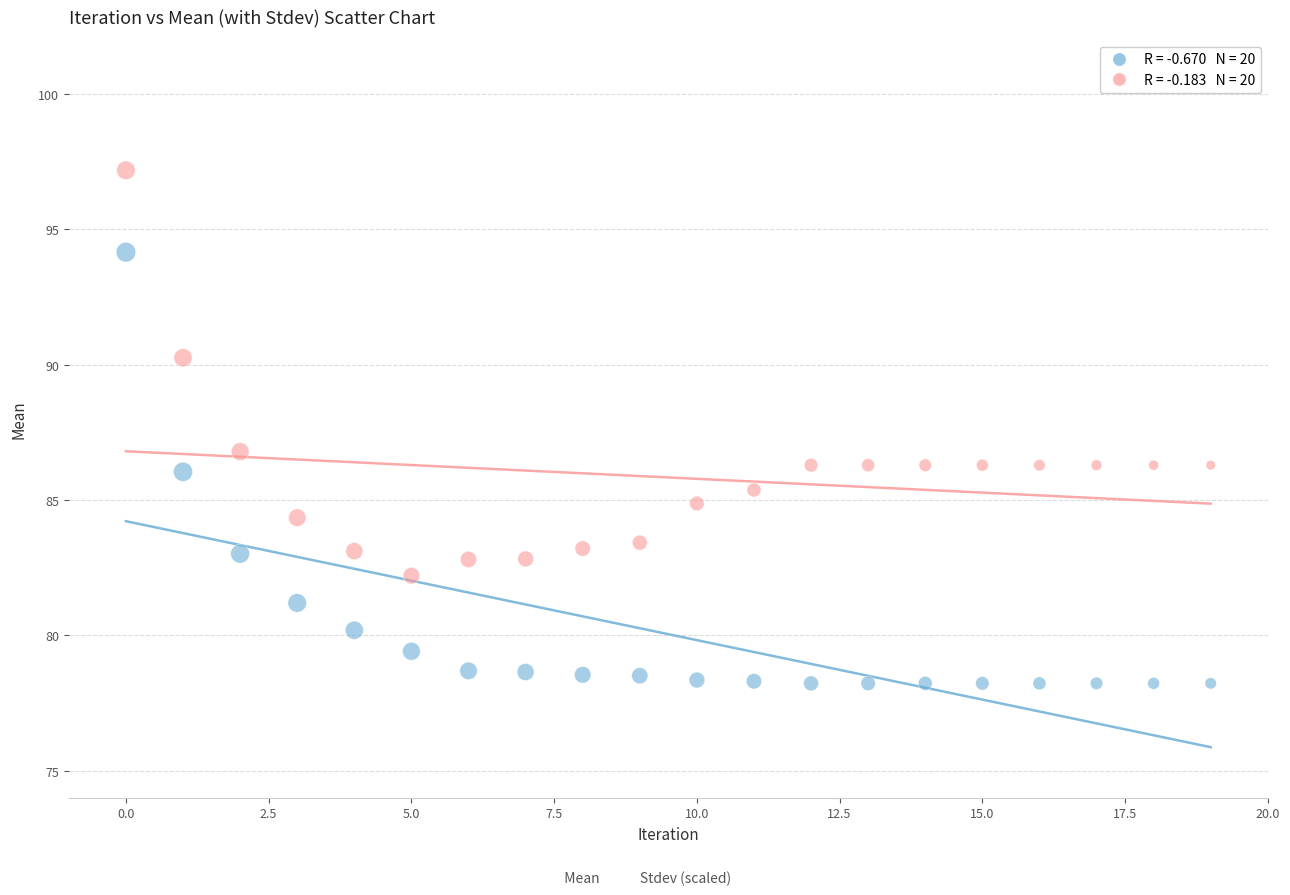

Across all data points, what is the range of Y values (max minus min)?

19.0